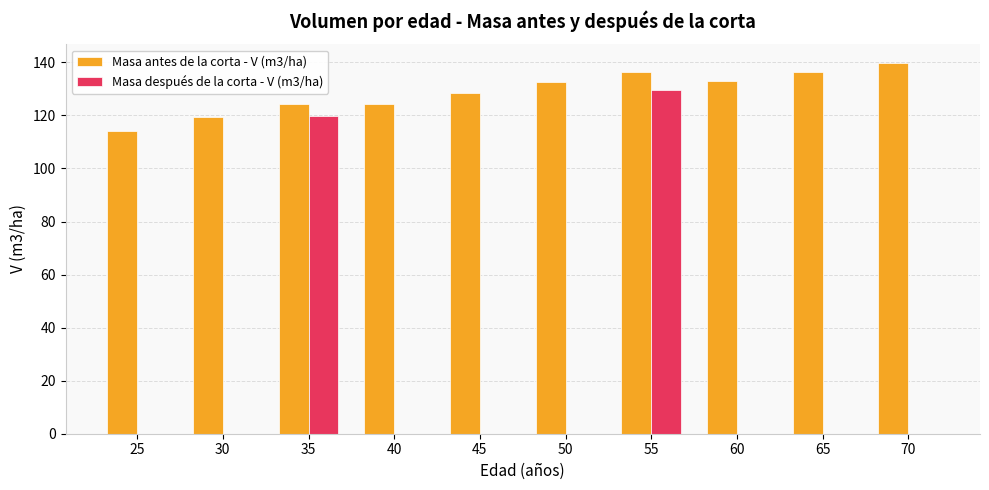

What is the average value of the Masa antes de la corta - V (m3/ha) series?

128.9